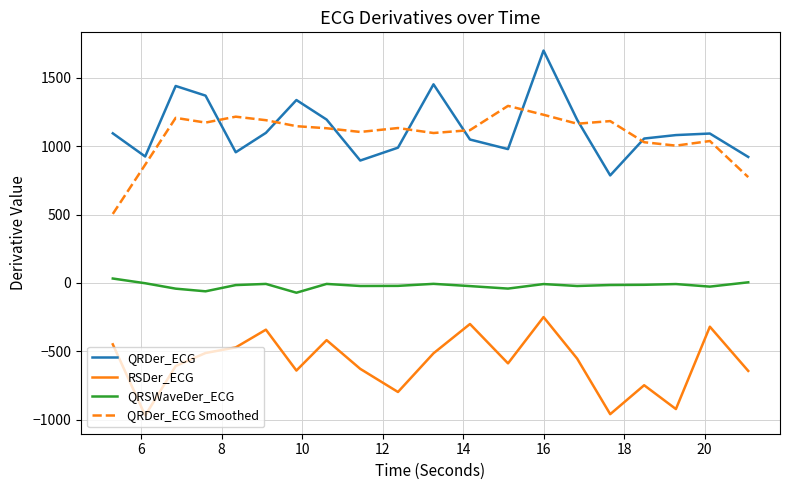

True or false: RSDer_ECG and QRDer_ECG intersect in this chart.

False